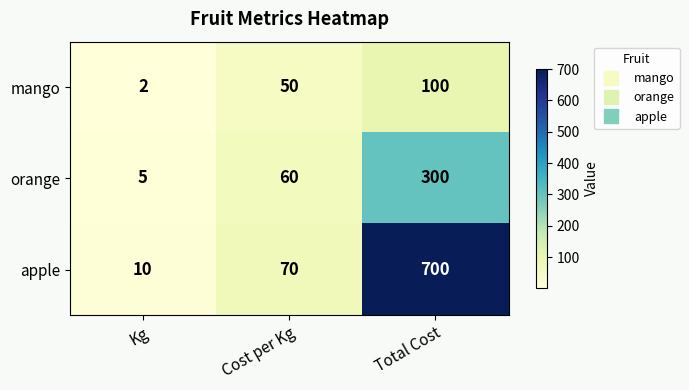

At which category is the sum across all series the highest?

Total Cost